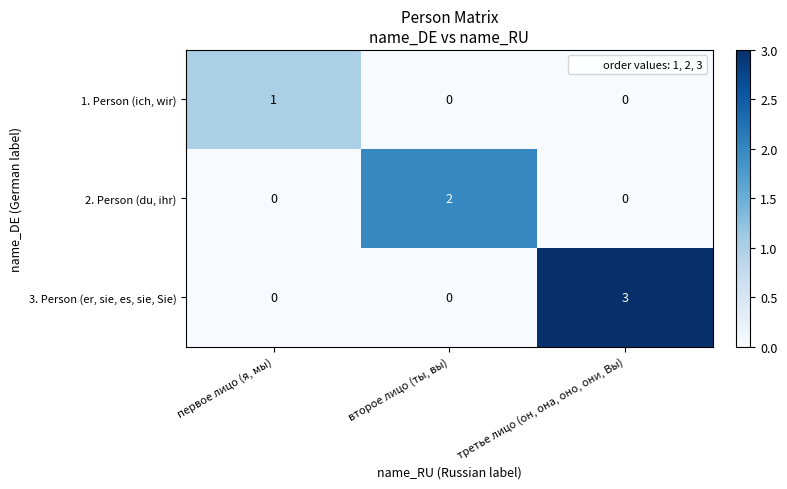

What is the total value across all series at первое лицо (я, мы)?

1